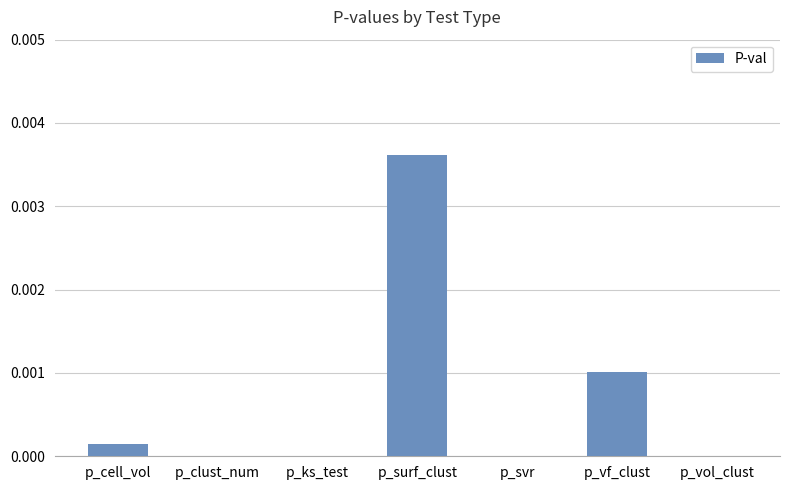

The value at p_ks_test is 0.0. True or false?

True